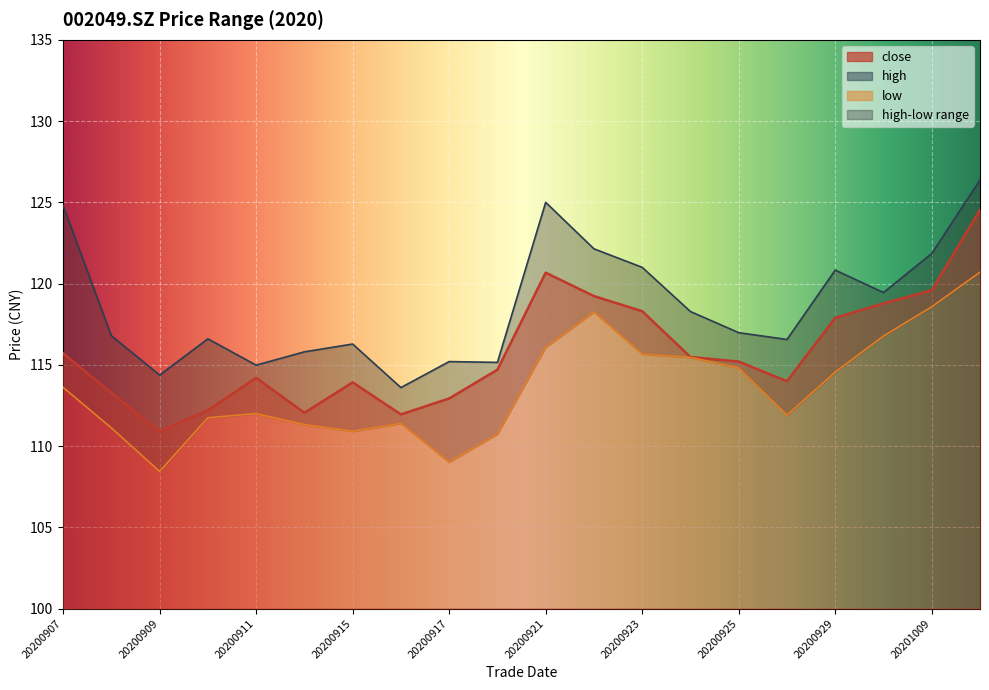

How many lines are shown in the chart?

3